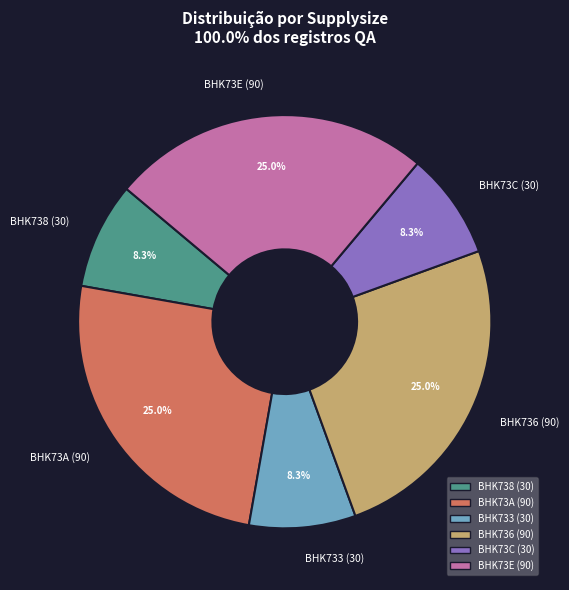

Does BHK738 (30) account for over 50% of the chart?

No